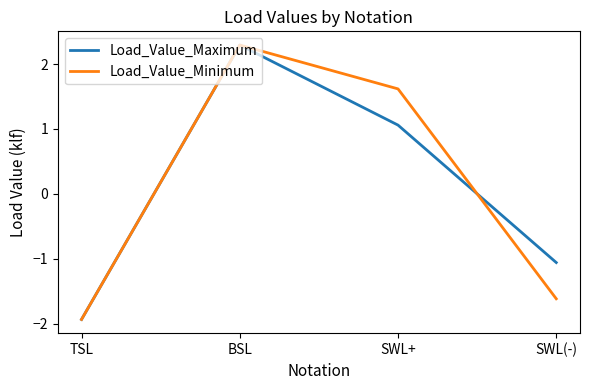

Reading left to right, what are all the values shown in this chart?

Load_Value_Maximum: -1.9	2.3	1.1	-1.1
Load_Value_Minimum: -1.9	2.3	1.6	-1.6